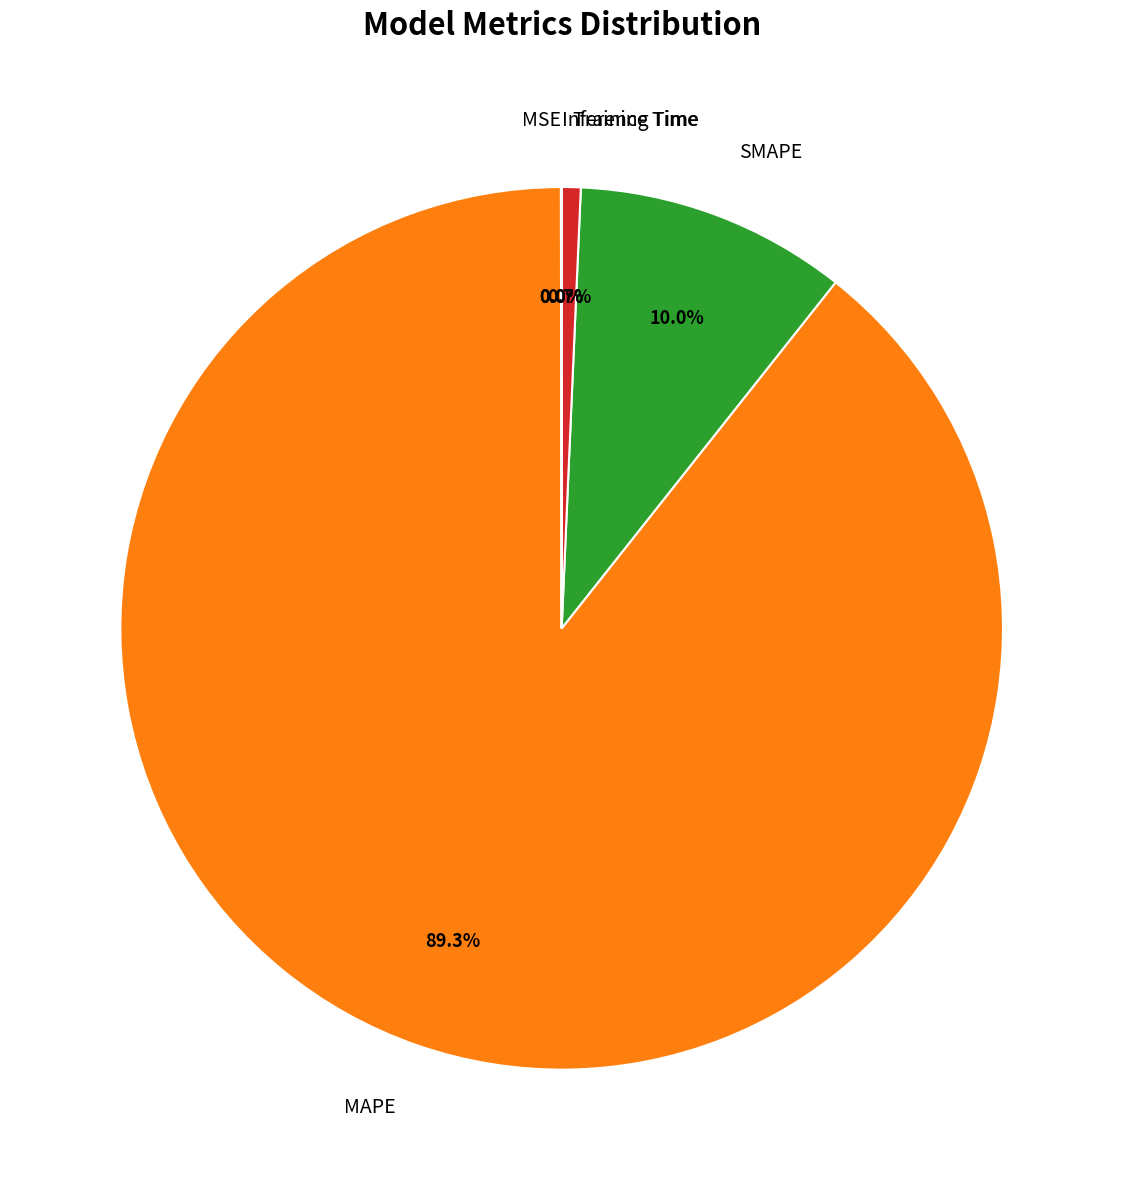

Which slice represents more than half of the pie?

MAPE